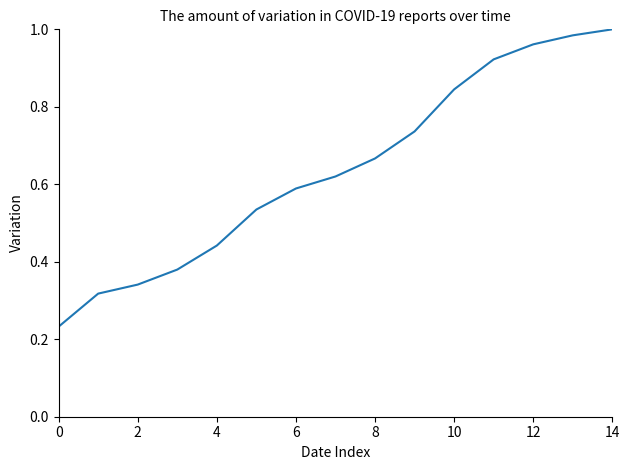

How many distinct data groups are displayed?

1